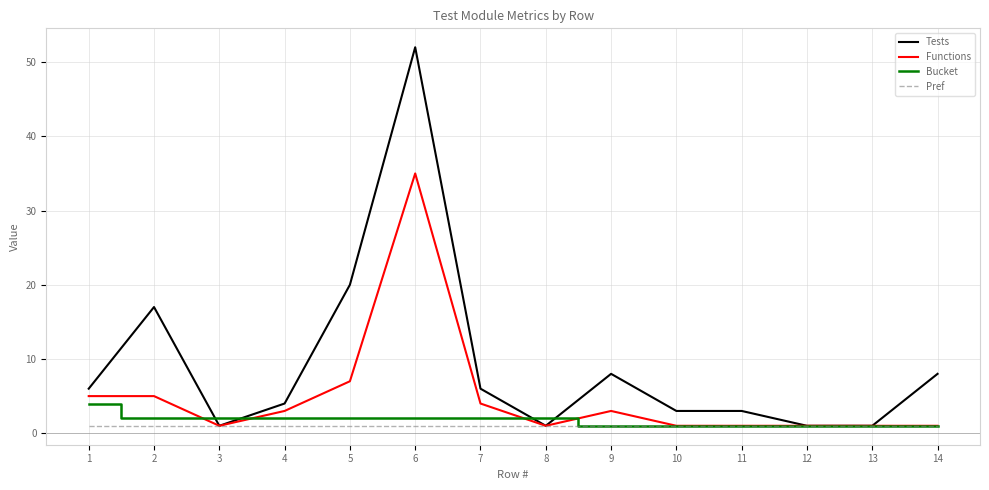

True or false: Tests has more than 1 points higher than both neighbors.

True